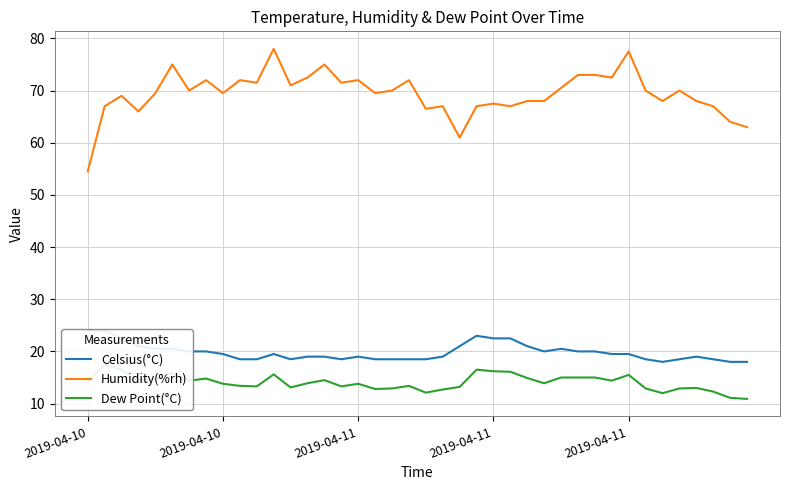

What is the difference between the maximum and second lowest values in the Humidity(%rh) series?

17.0